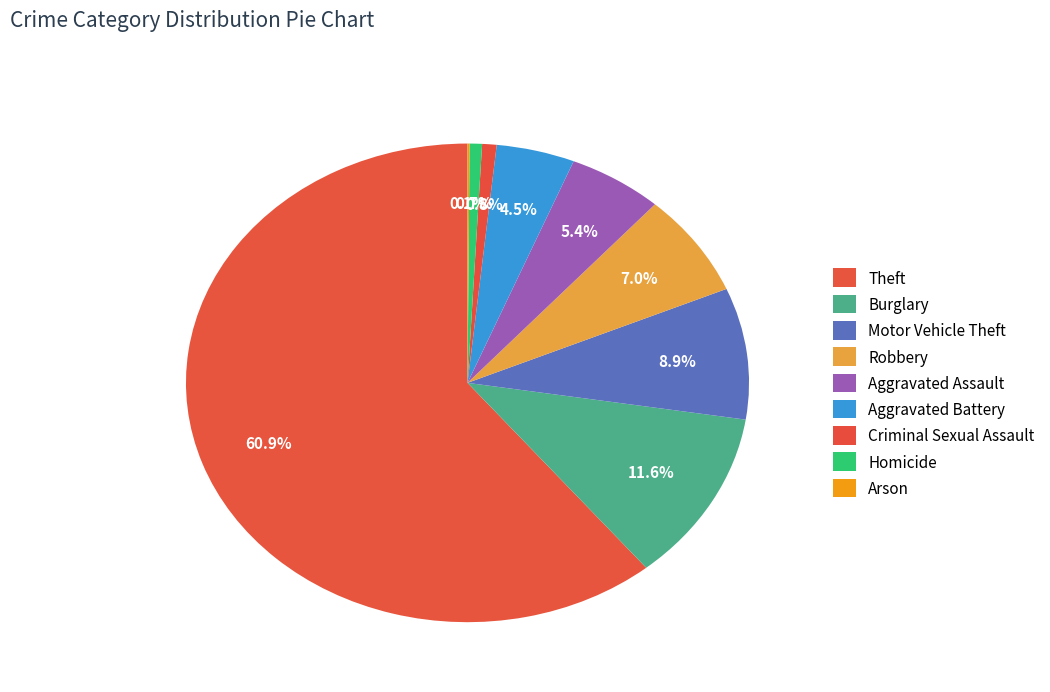

To the nearest percent, what portion does Burglary represent?

12%